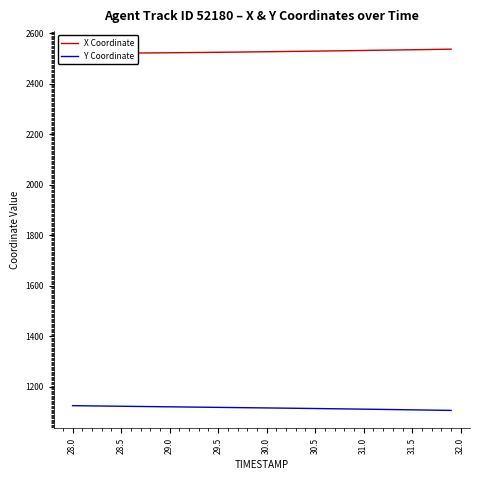

The value of Y Coordinate at 31.0 is 1111.5. True or false?

True